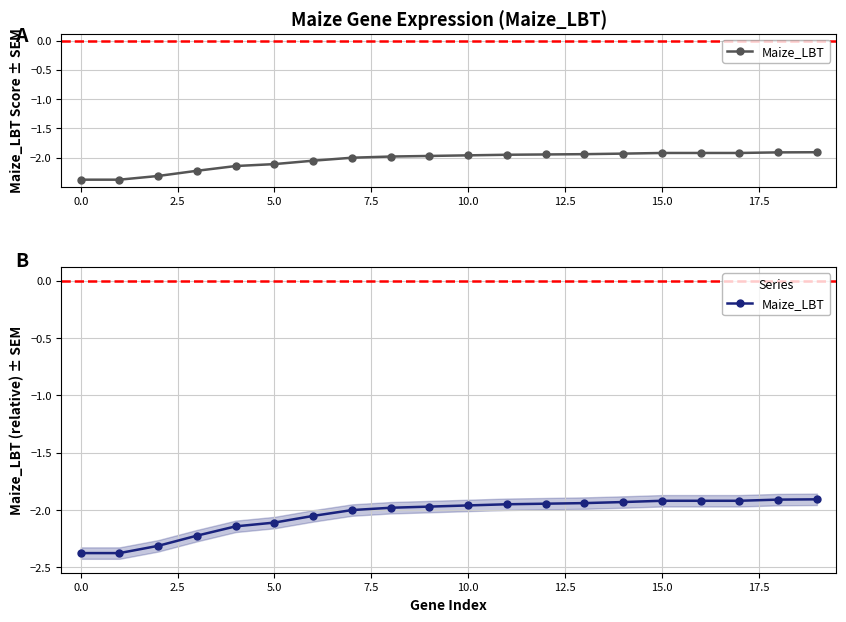

Is this an area chart (filled region under the line)?

No